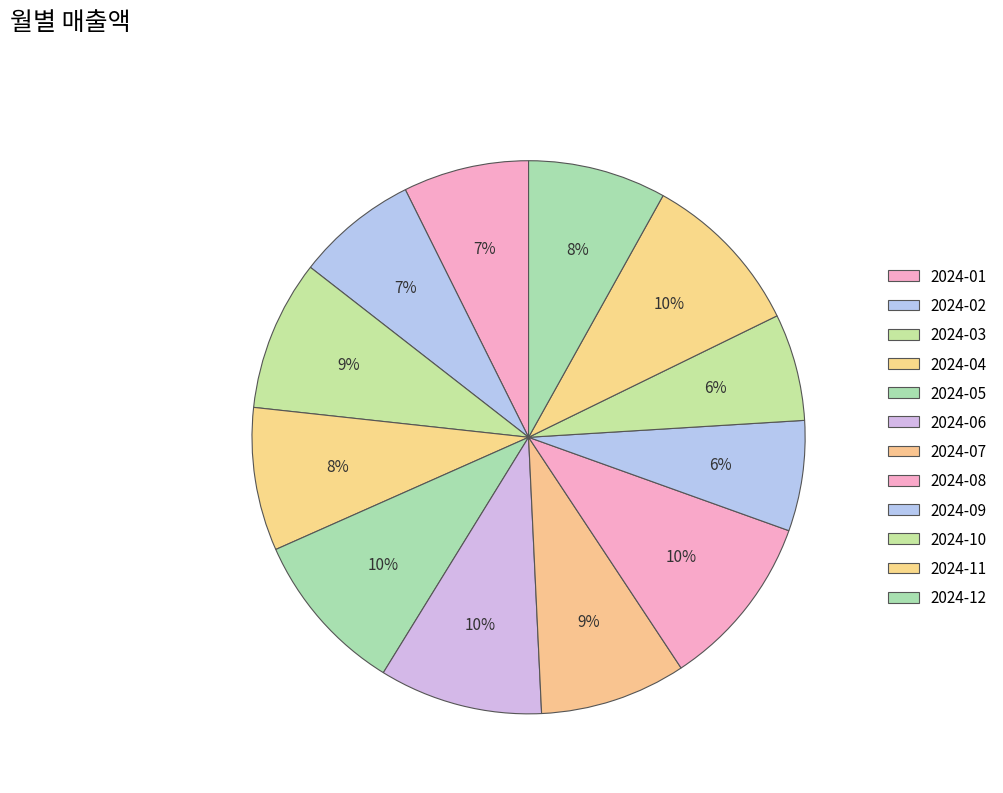

Which category has the biggest portion of the pie?

2024-08